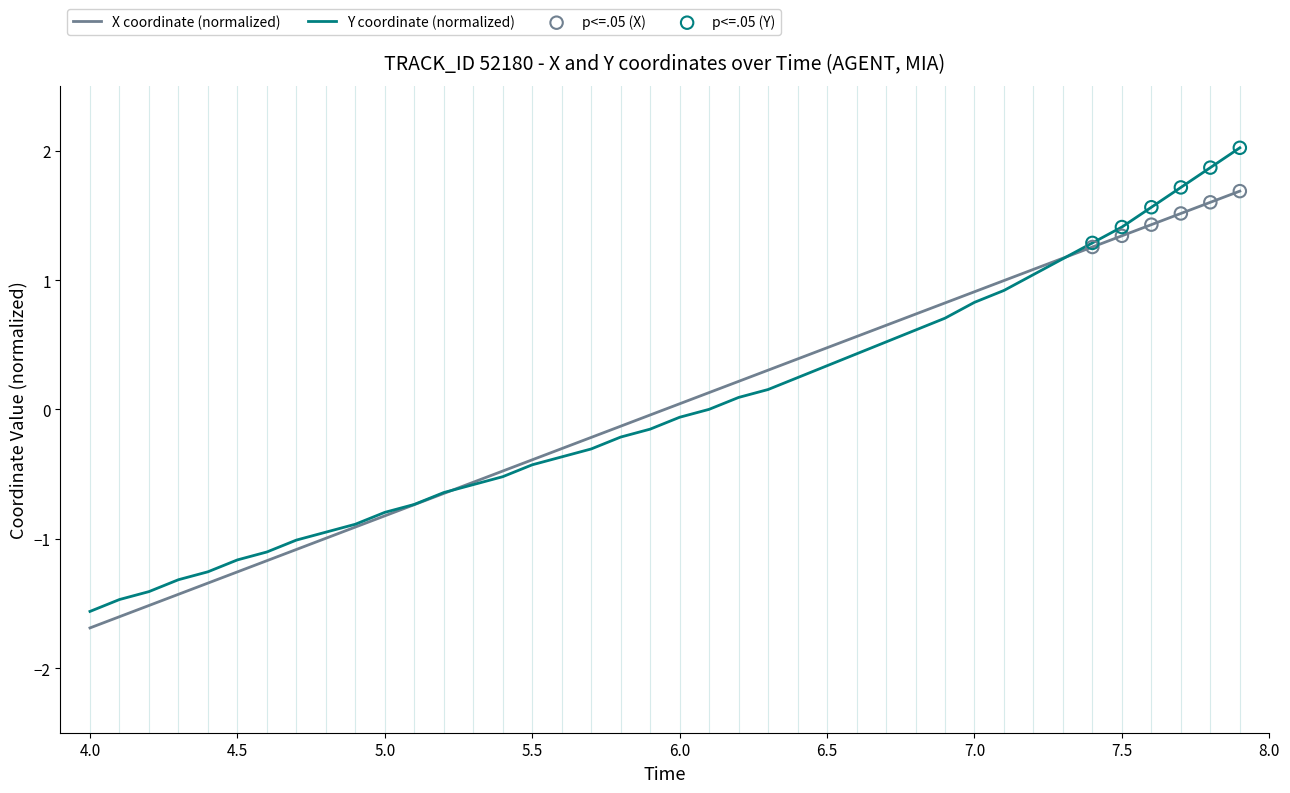

Which series has the widest spread of values?

Y coordinate (normalized)